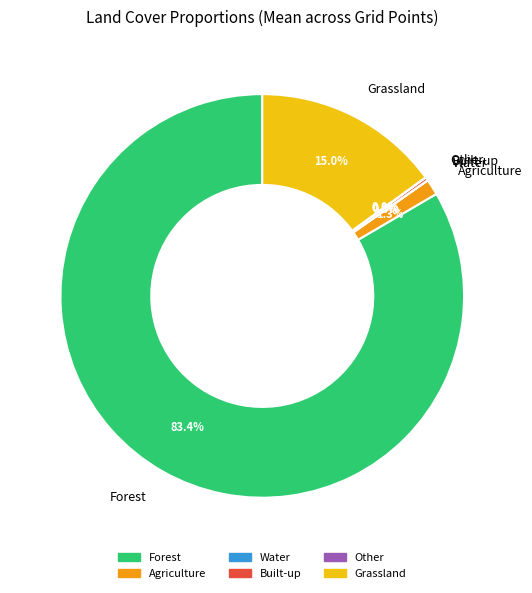

How much of the chart is everything except Forest?

16.6%